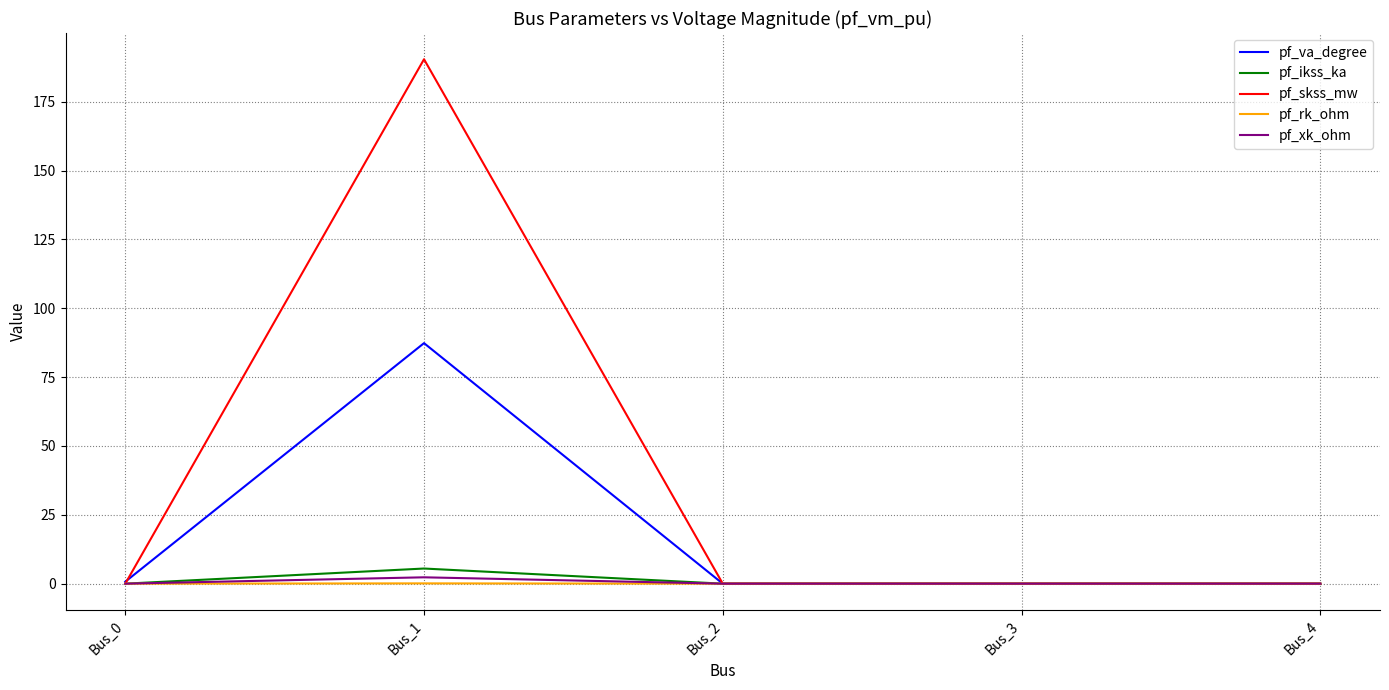

Is it true that pf_skss_mw equals 0.0 at Bus_0?

True